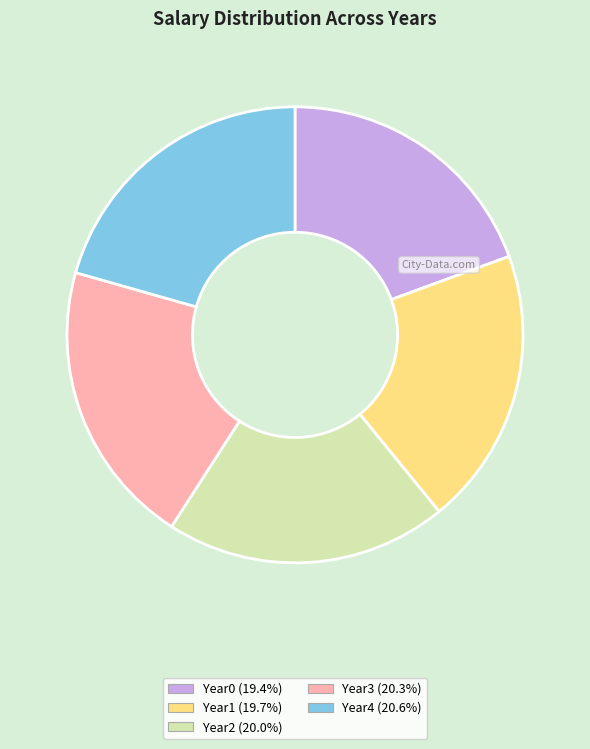

Approximately how many times larger is the value at Year1 (19.7%) compared to Year2 (20.0%)?

1.0